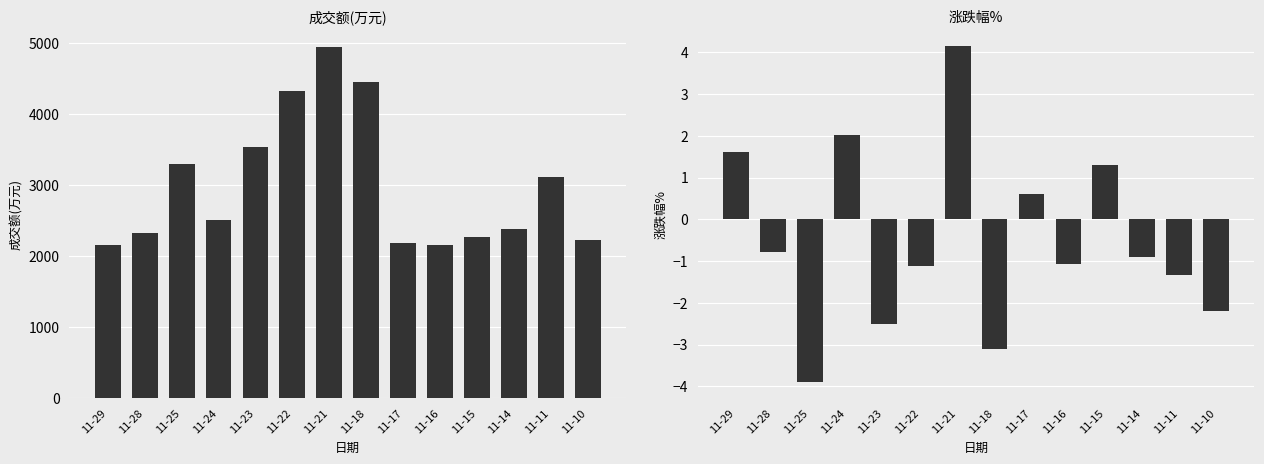

How many values in the 涨跌幅% series are below 0?

9